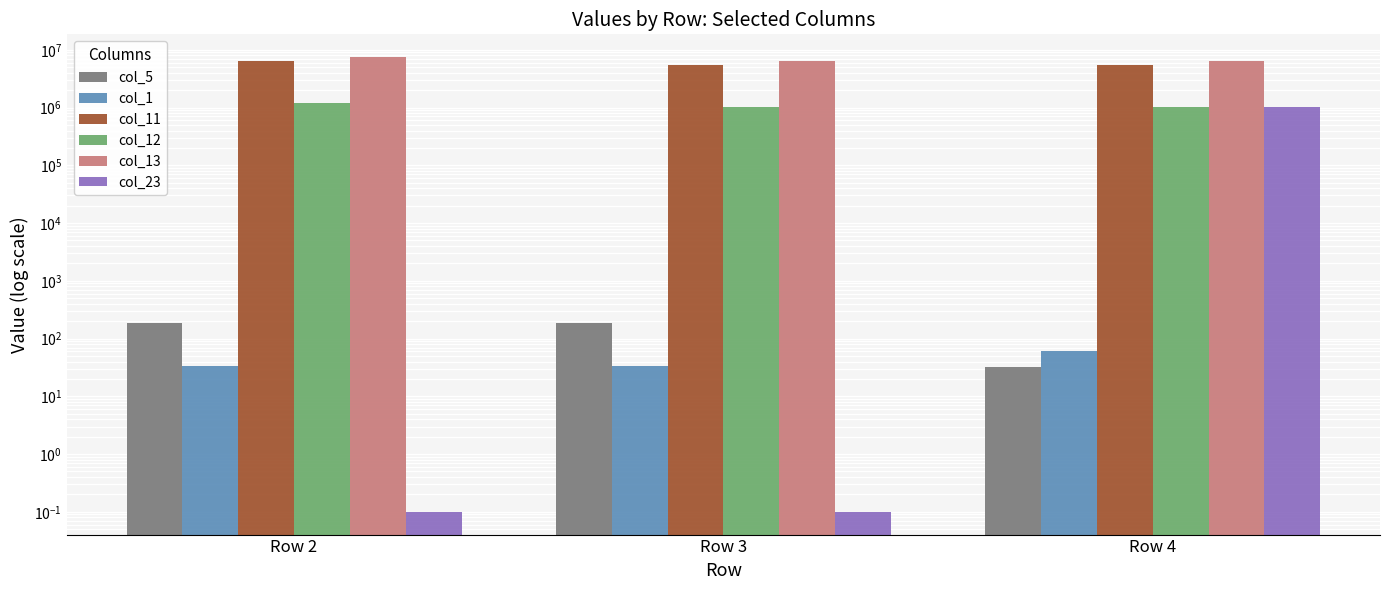

Reading left to right, list all the values displayed in this chart.

col_5: 185.0	186.0	32.0
col_1: 33.0	33.0	61.0
col_11: 6281400.0	5400000.0	5400000.0
col_12: 1193466.0	1026000.0	1026000.0
col_13: 7474866.0	6426000.0	6426000.0
col_23: 0.1	0.1	1026000.0